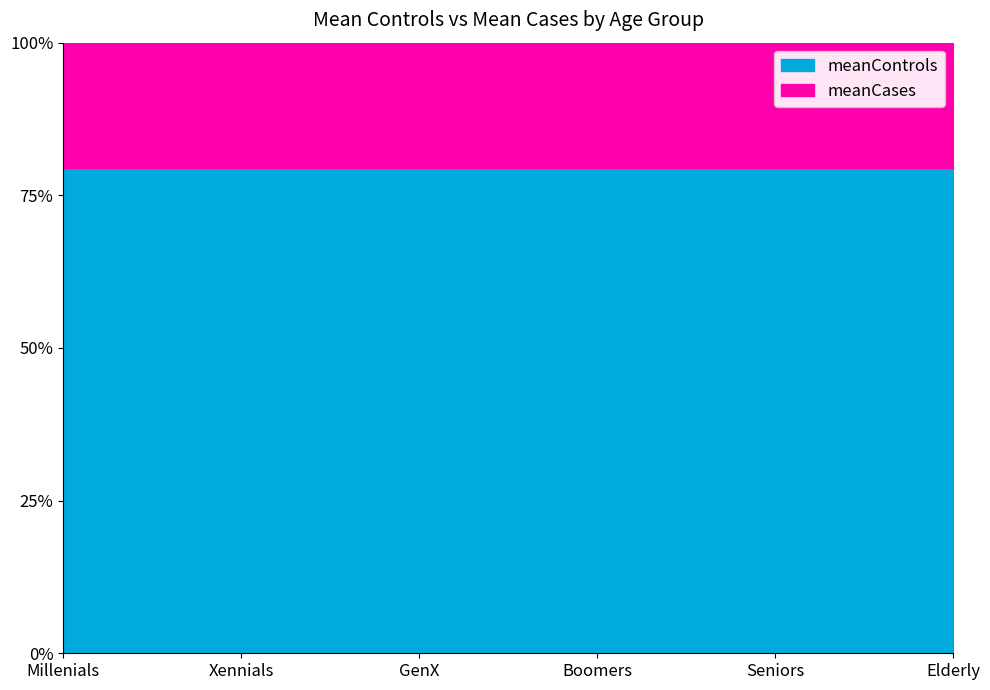

Read the meanCases value at Seniors.

2.3